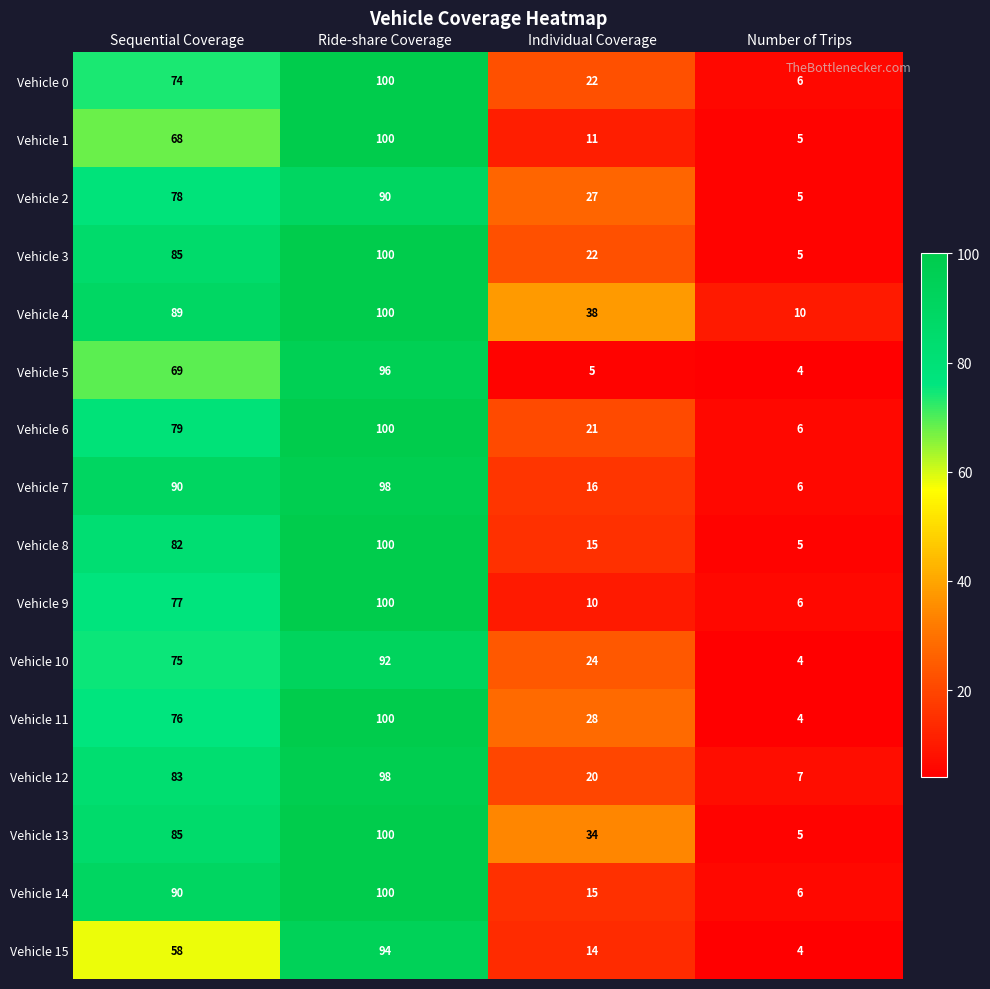

What is the highest value of the Vehicle 14 series?

100